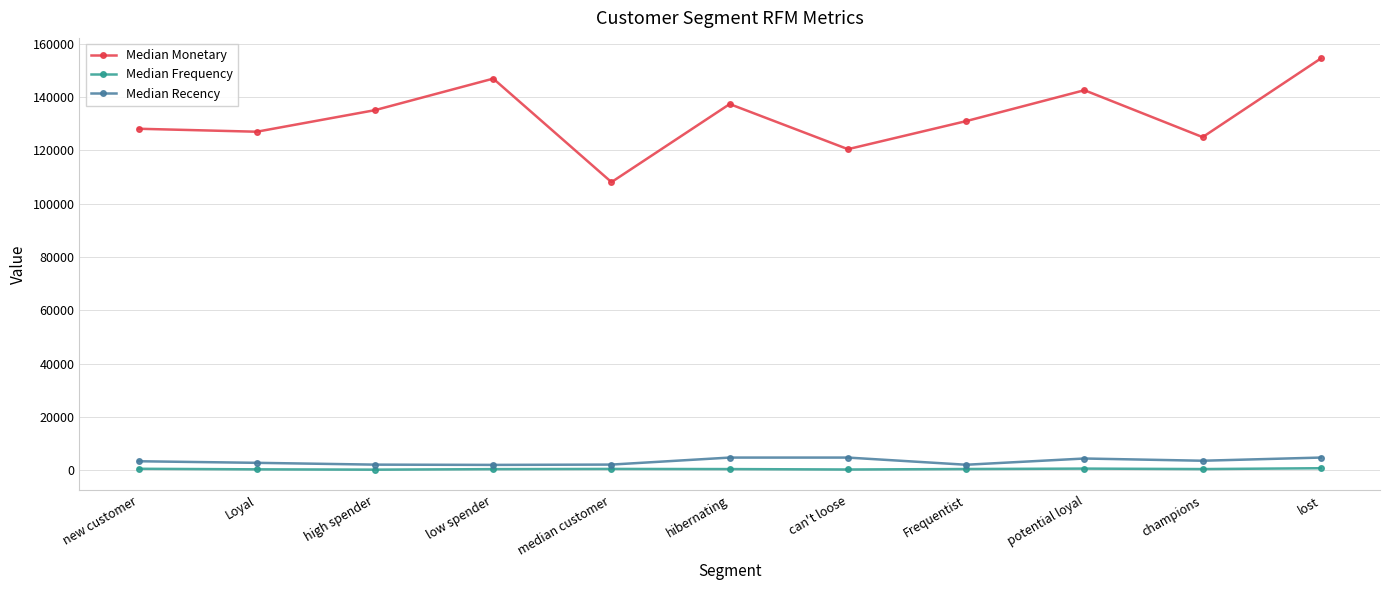

At which label does Median Monetary reach its peak?

lost